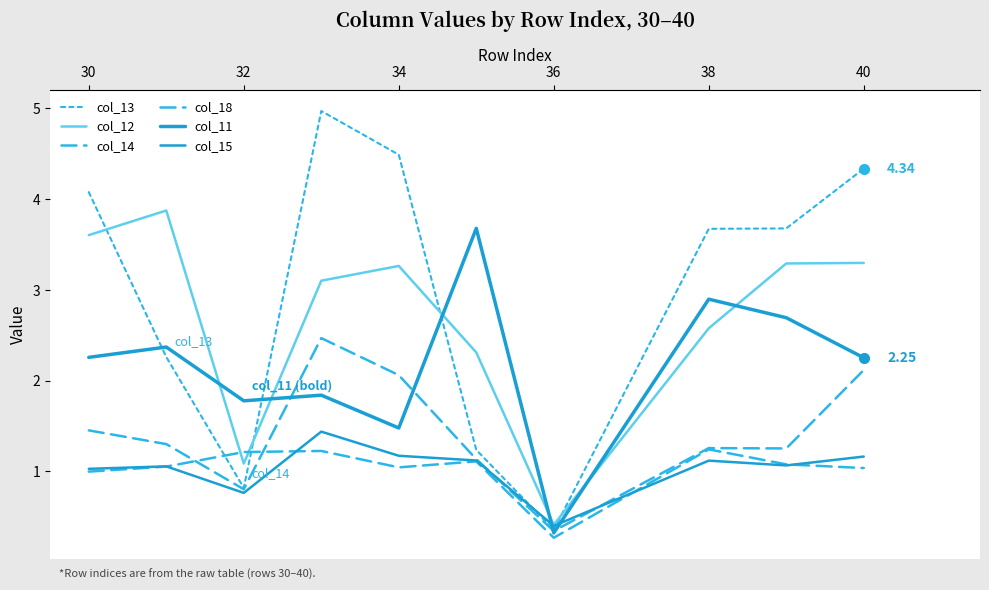

Does the chart display data point markers on the line(s)?

No